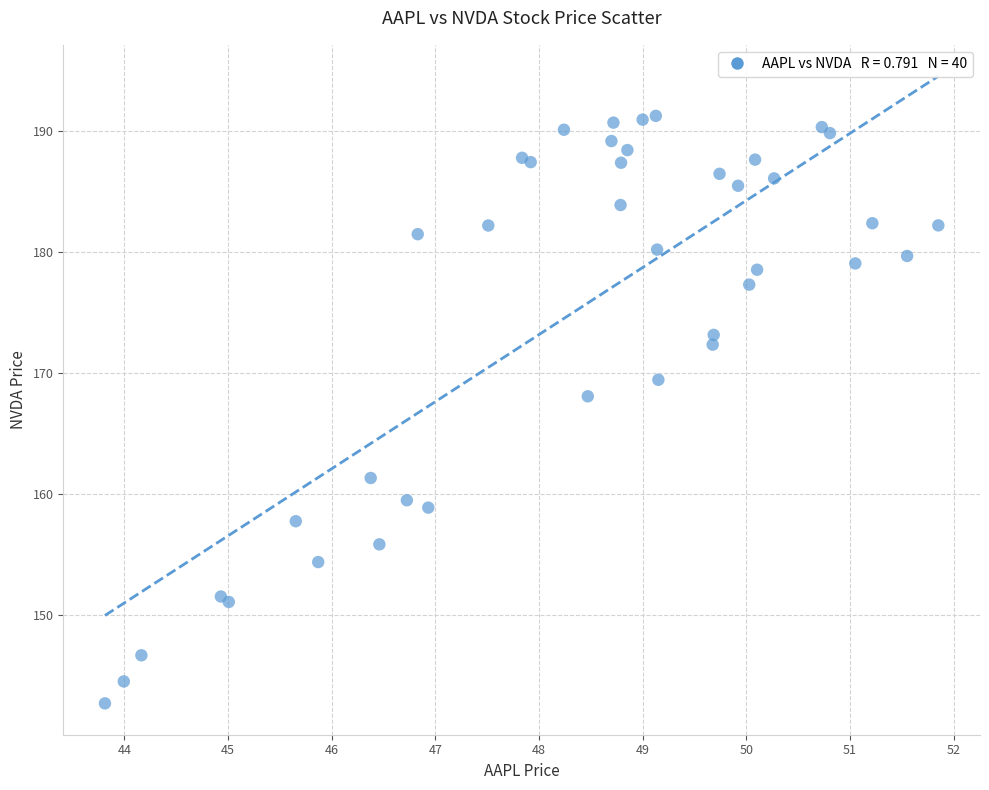

What Y value in the scatter plot is closest to 166?

168.1